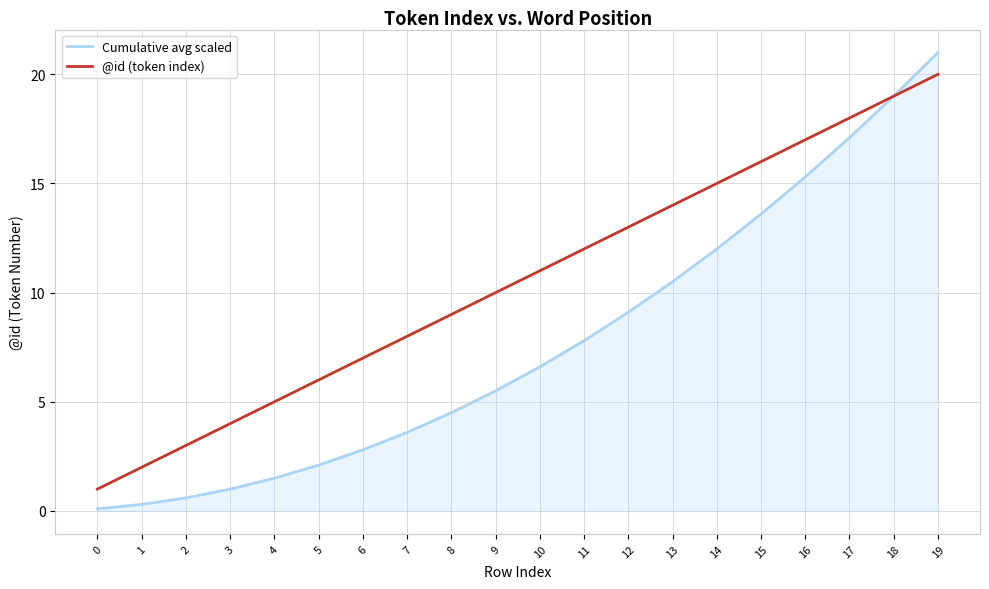

The @id (token index) series shows 7.2 at 4. True or false?

False